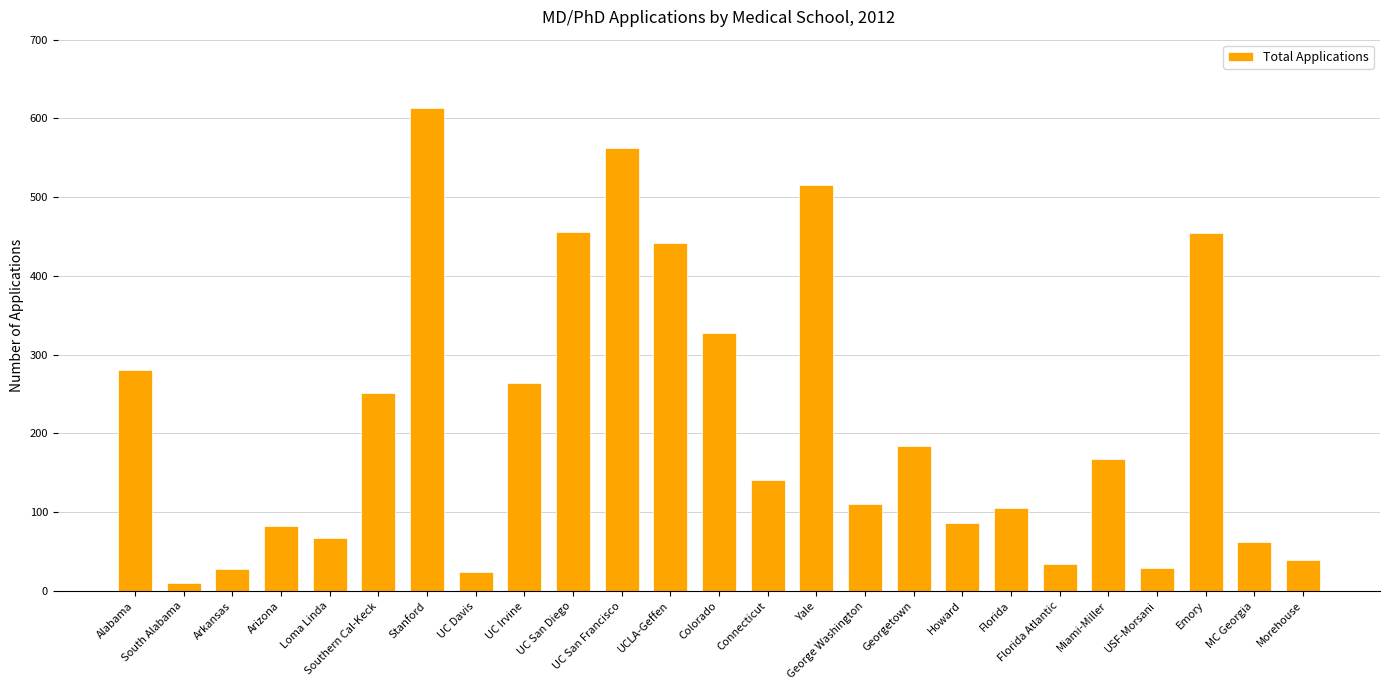

What is the approximate value at Emory, to the nearest 50?

450